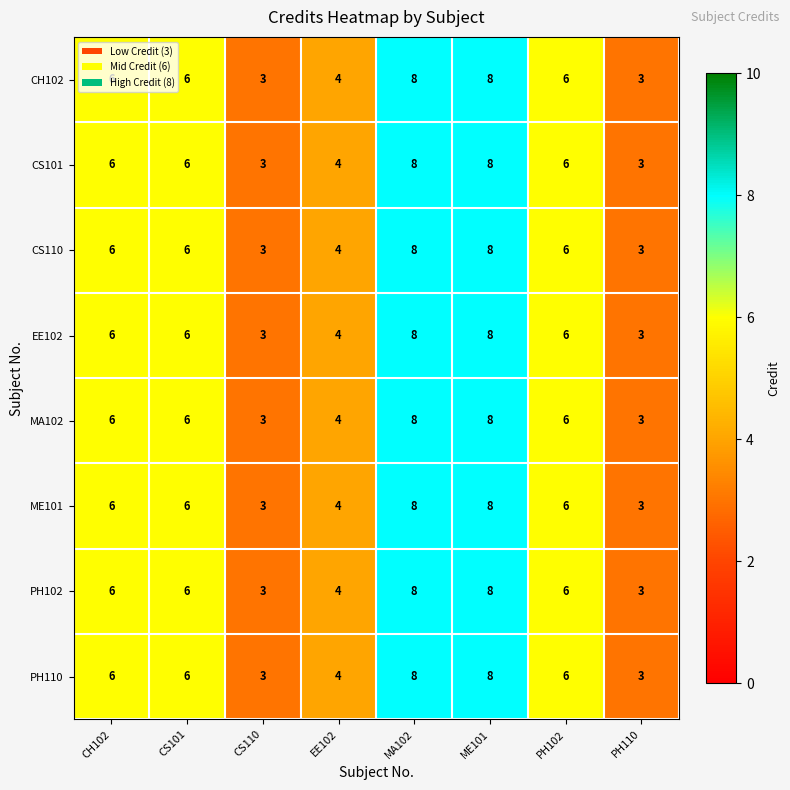

What is the sum of all CS101 values?

44